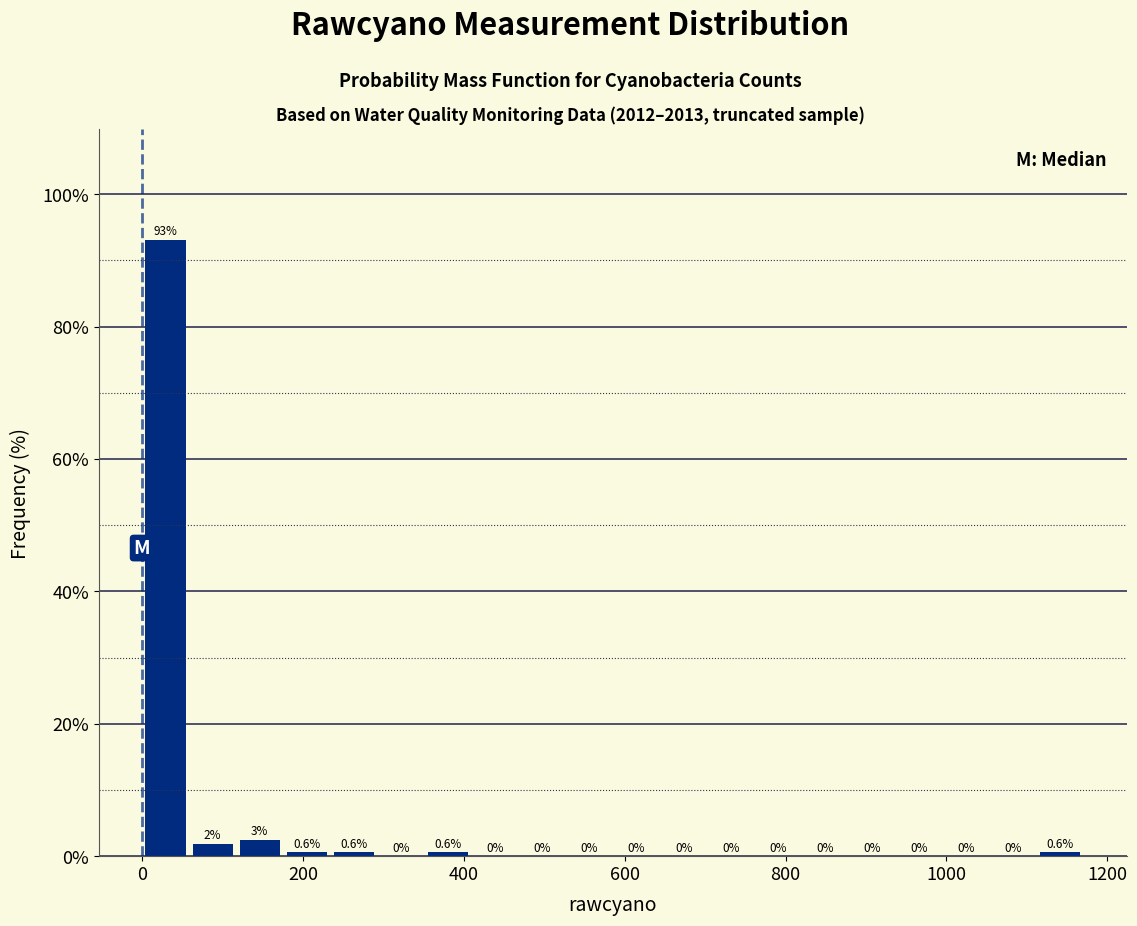

Read against the x-axis, roughly where is the centre of the tallest bar?

20